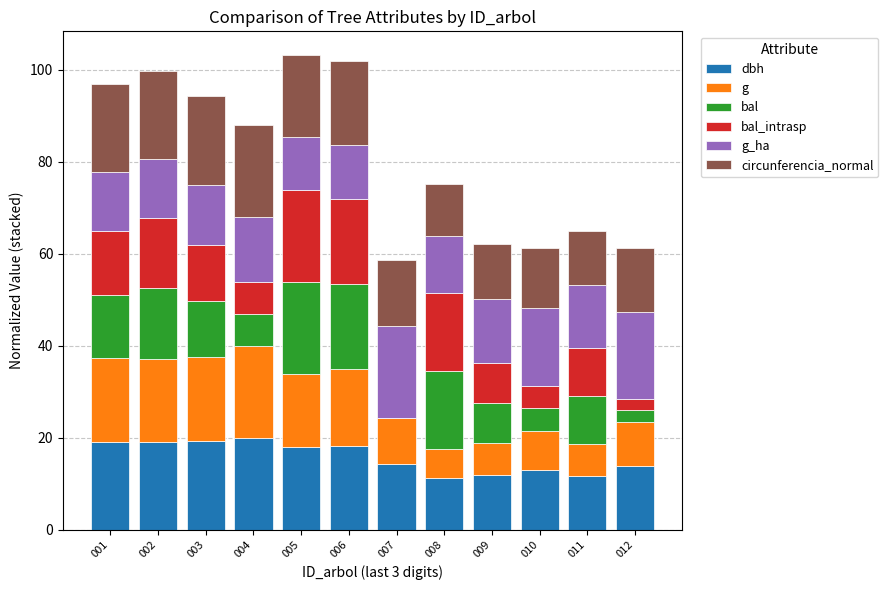

How many series are shown in this chart?

6